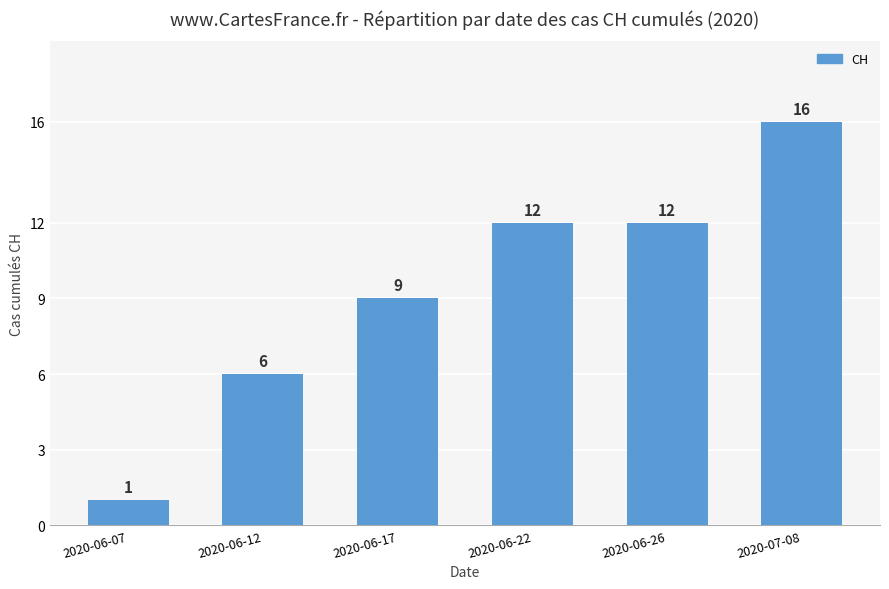

The value at 2020-06-07 is 1. True or false?

True